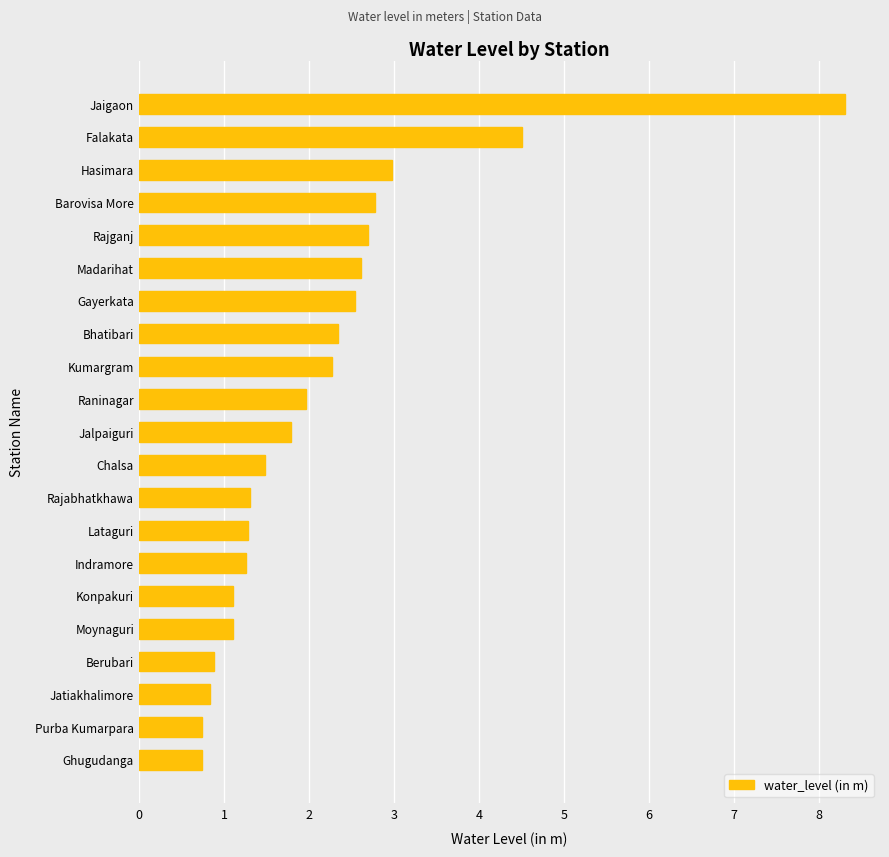

Where is the data nearest to the value 4?

Falakata